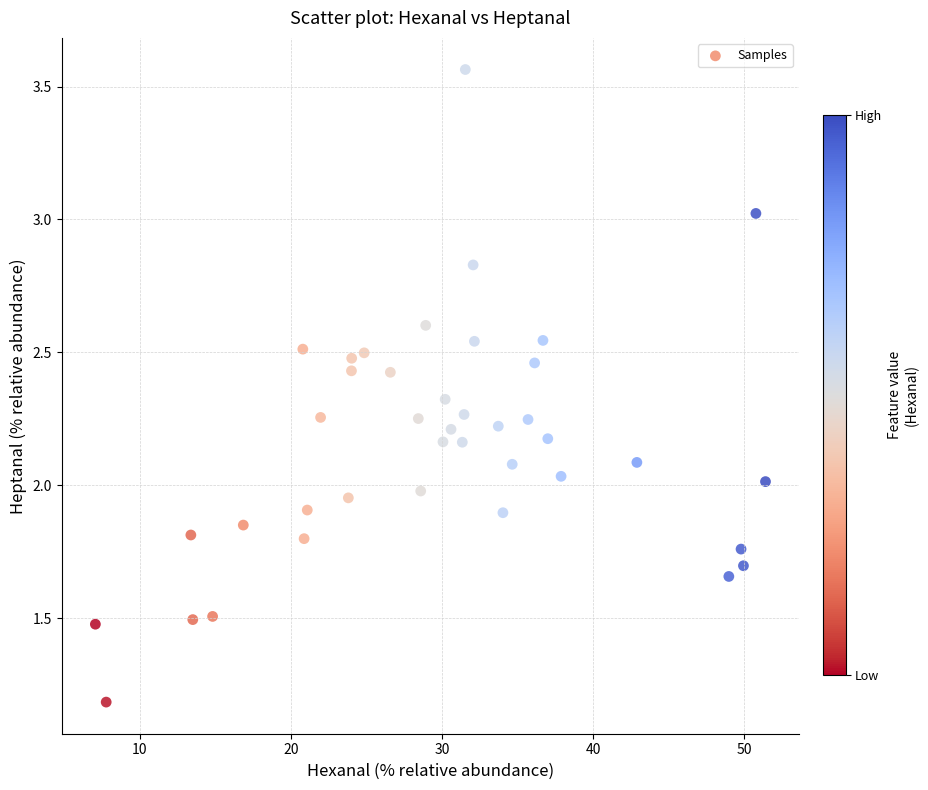

What is the range of X values (max minus min)?

44.4